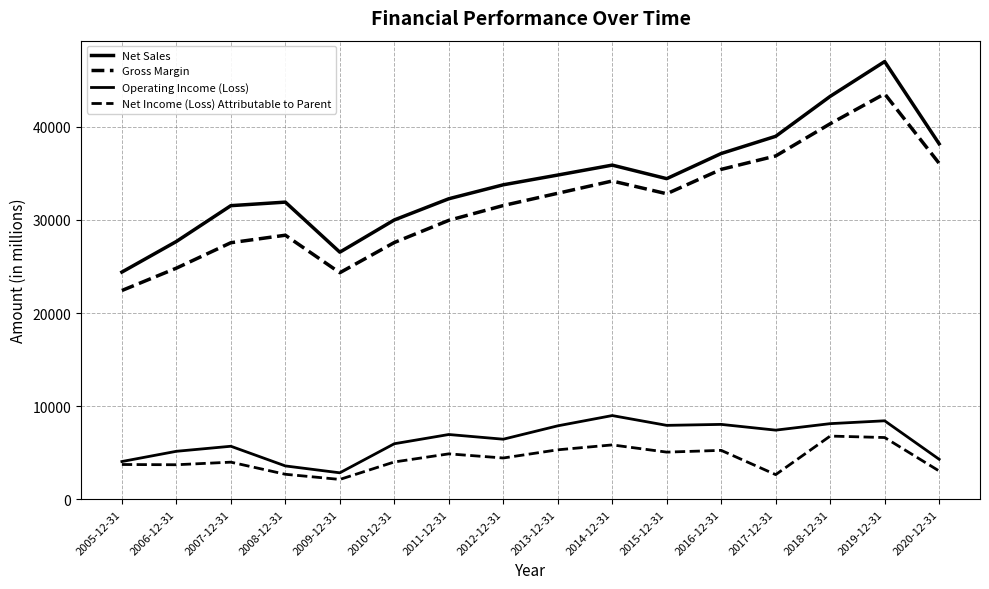

Which series changed the most between 2016-12-31 and 2018-12-31?

Net Sales